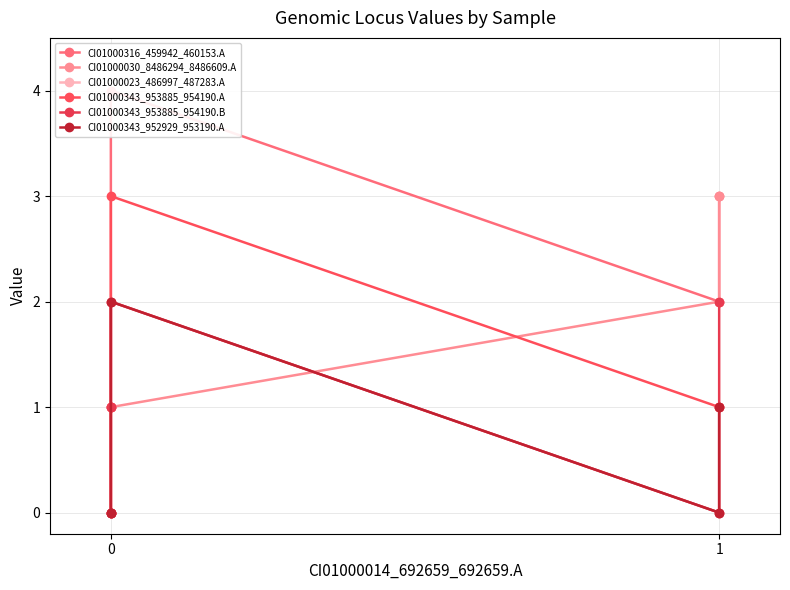

True or false: CI01000343_953885_954190.A has more than 1 interior local peaks.

False